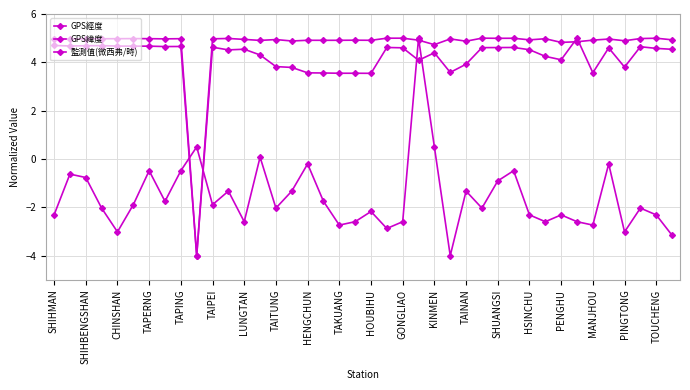

How many values in 監測值(微西弗/時) are below zero?

36